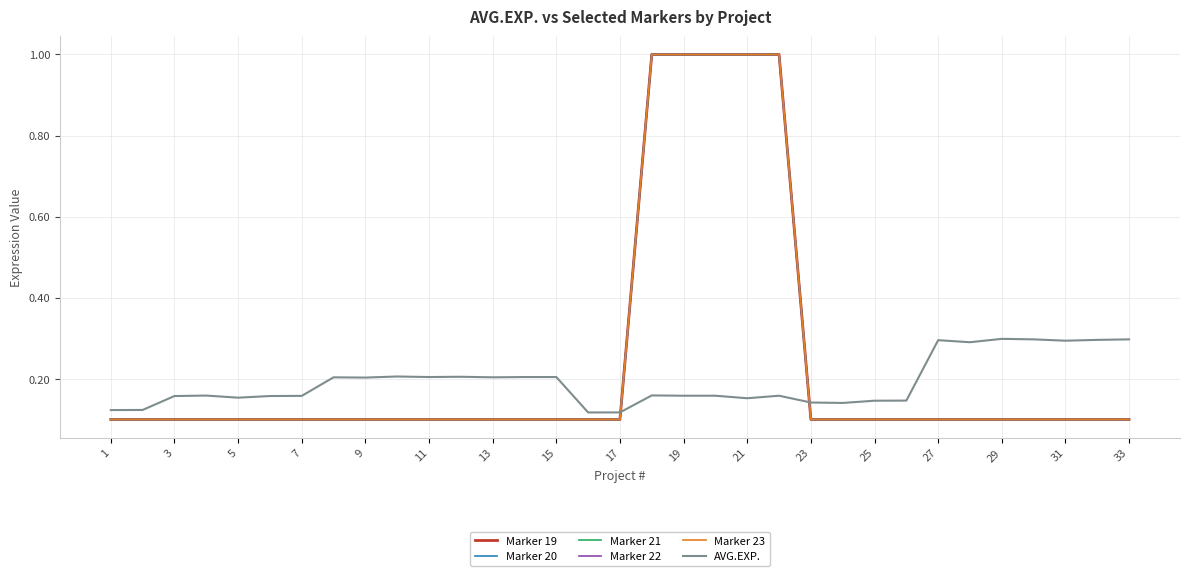

True or false: Marker 19 and Marker 21 cross at least once.

False